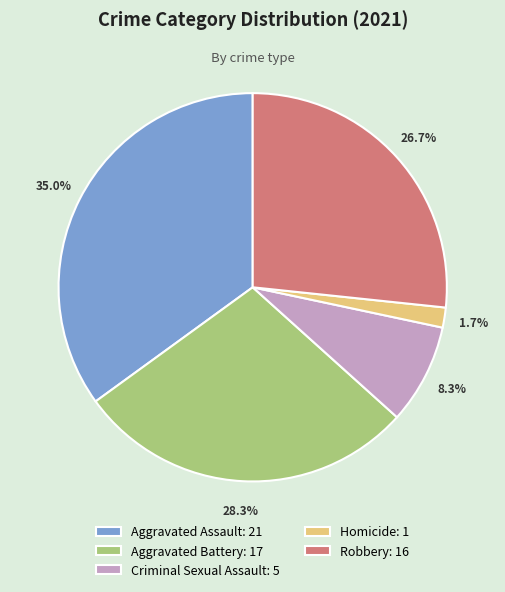

To the nearest percent, what is the combined percentage of Robbery and Aggravated Assault?

62%